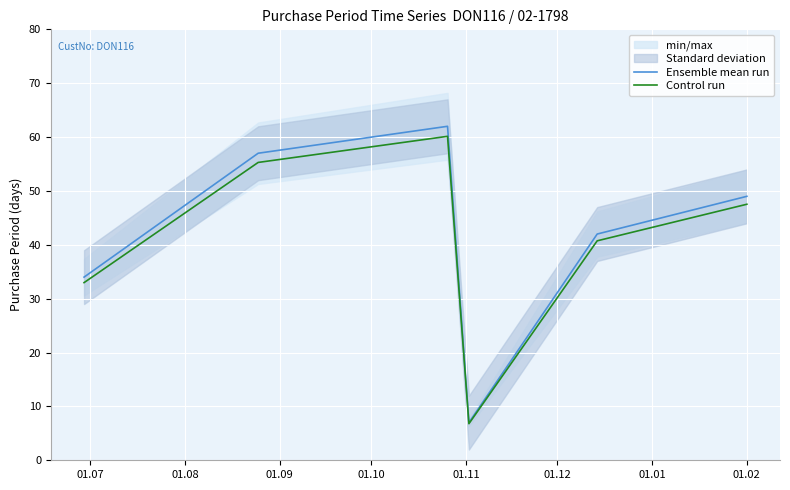

What is the highest value of the Control run series?

60.1